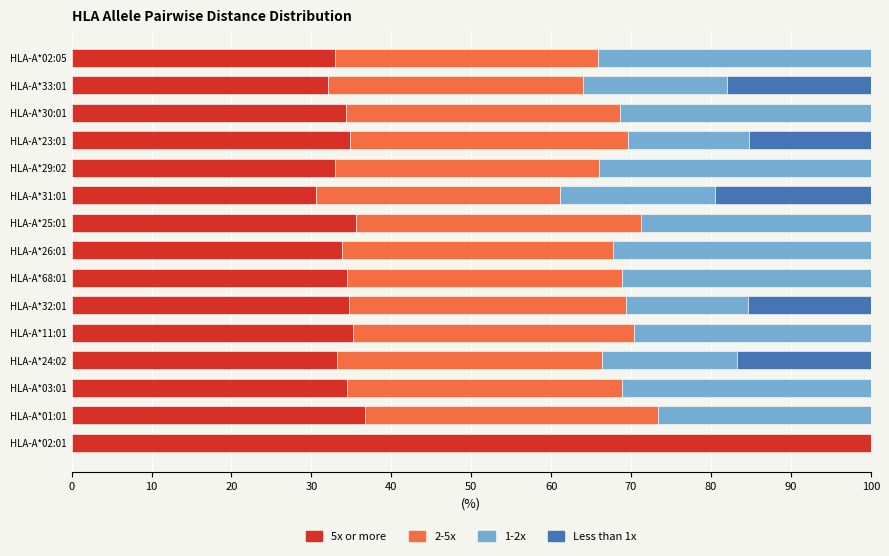

How many series are shown in this chart?

4